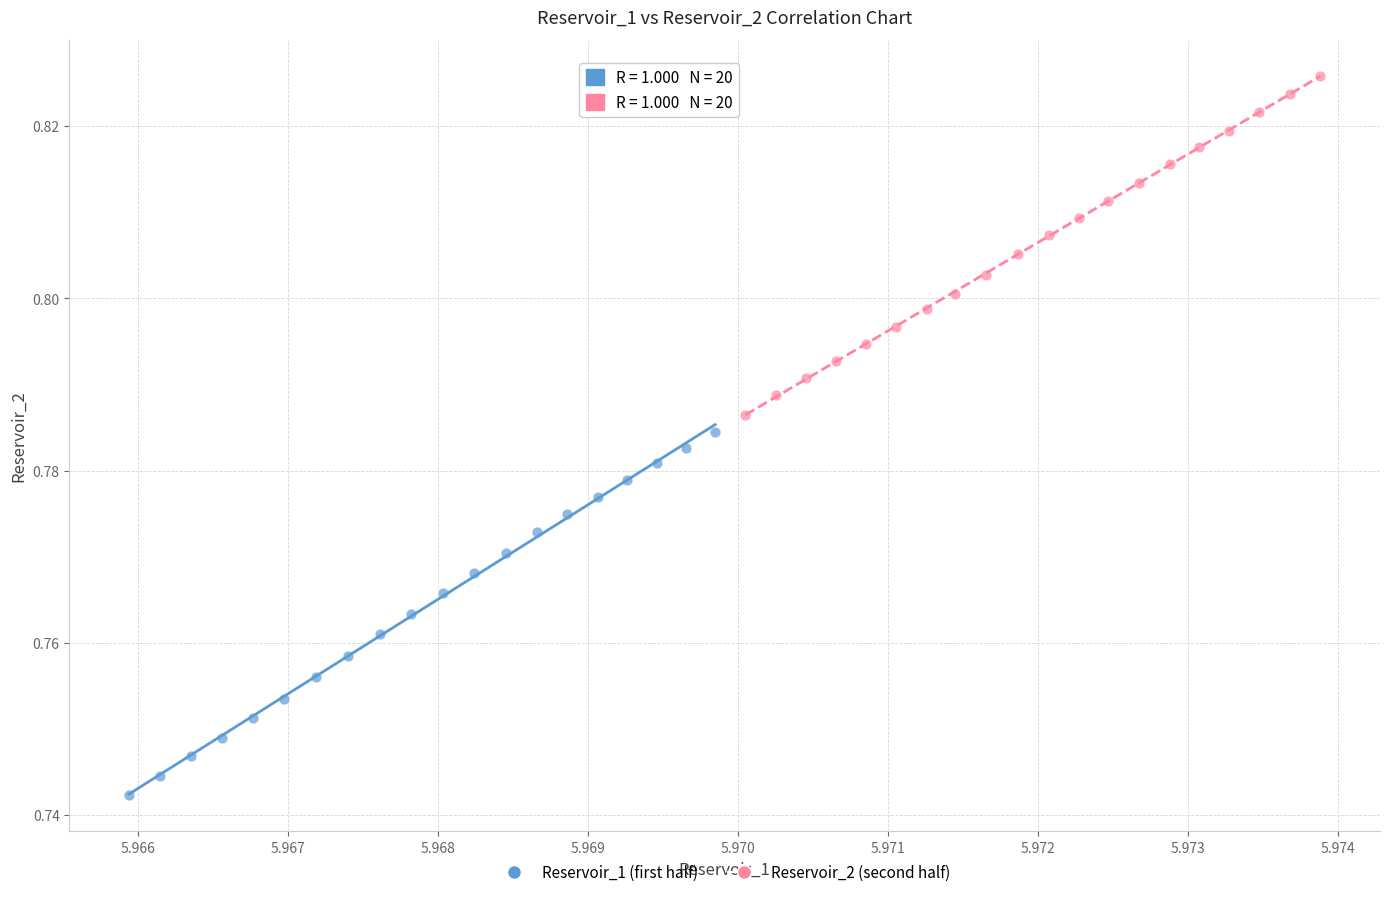

What are all the series names shown in the legend?

Reservoir_1 (first half), Reservoir_2 (second half)